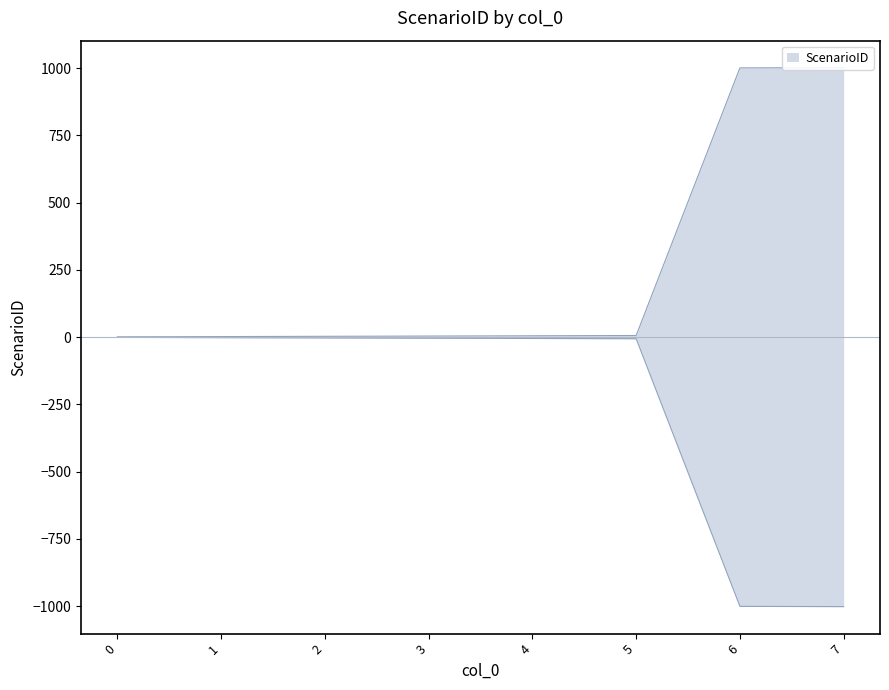

Rank the categories by value from highest to lowest.

7, 6, 5, 4, 3, 2, 1, 0